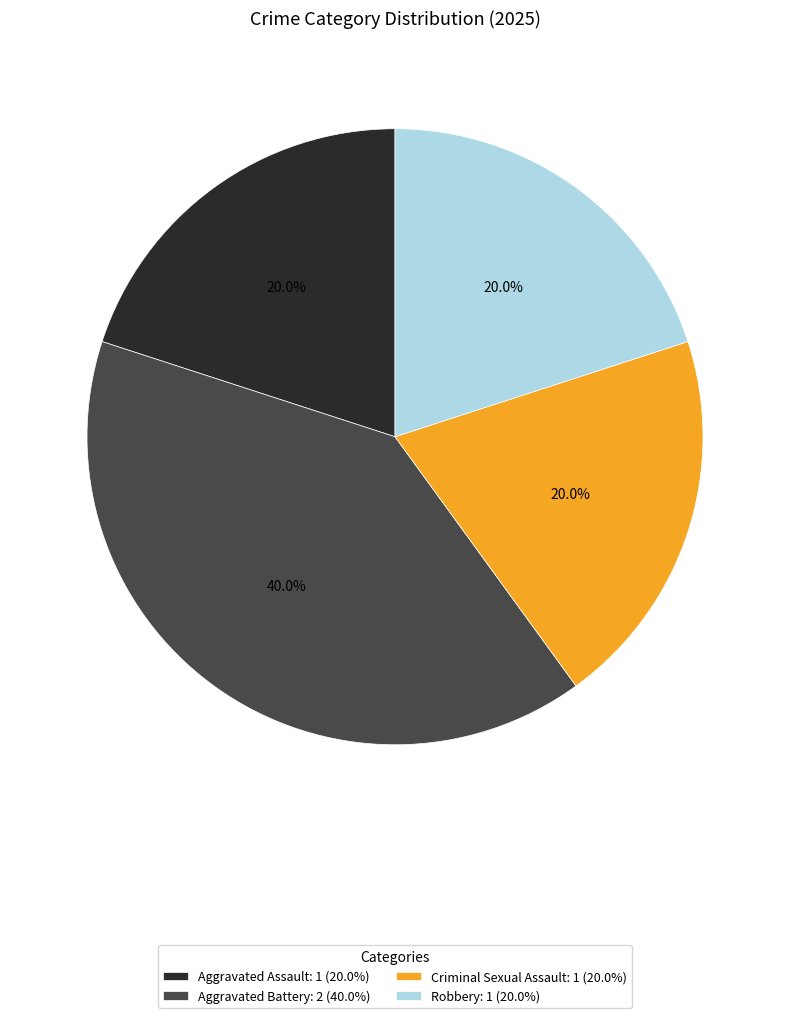

What percentage is the Criminal Sexual Assault slice, to the nearest percent?

20%